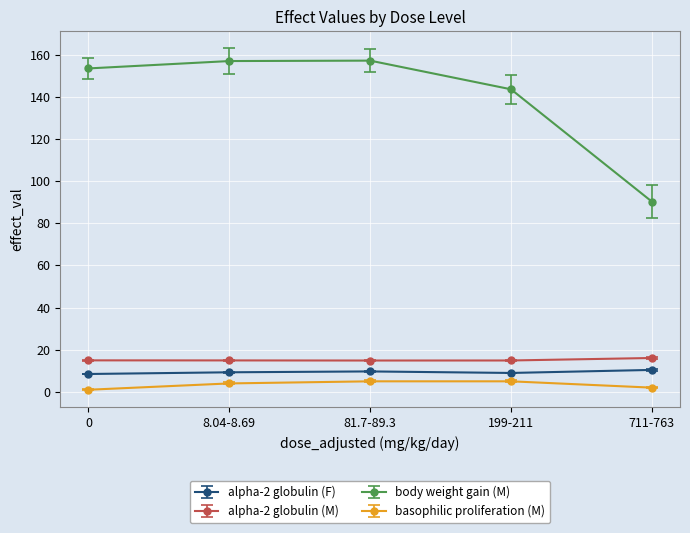

What position from the right is 81.7-89.3?

3